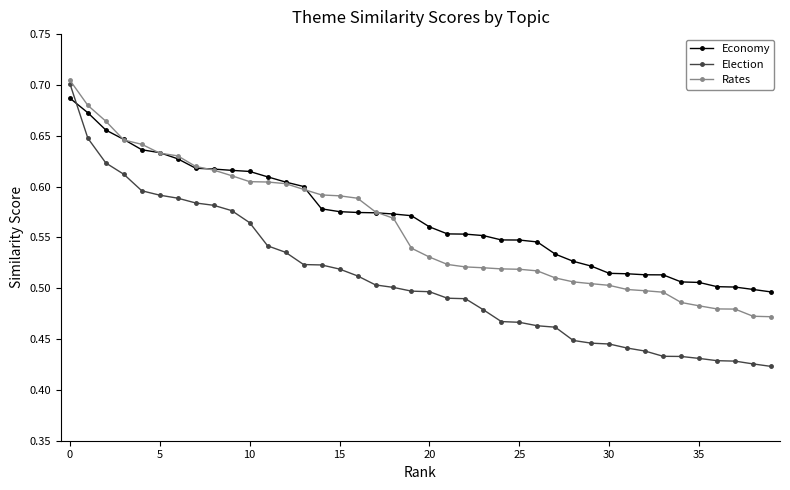

Which series has the widest spread of values?

Election